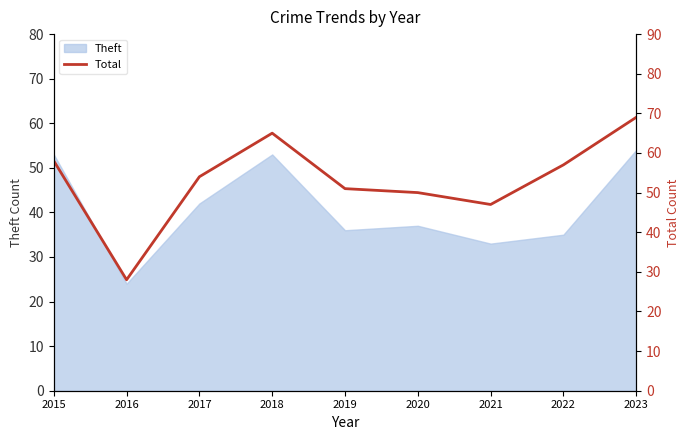

True or false: the data shows 42 at 2018.

False